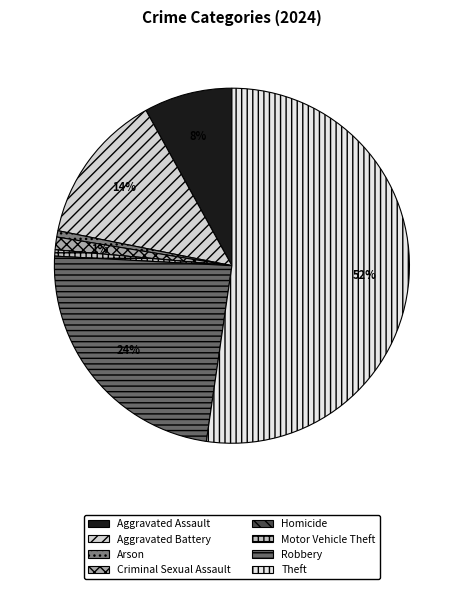

Which has a higher value, Homicide or Motor Vehicle Theft?

Motor Vehicle Theft